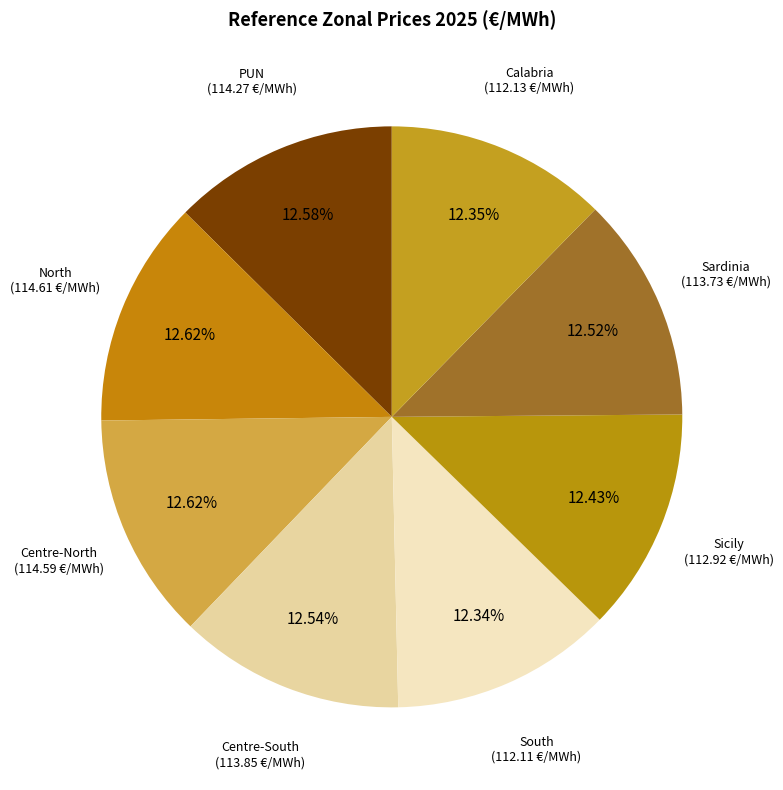

To the nearest percent, what is the combined percentage of North and Calabria?

25%